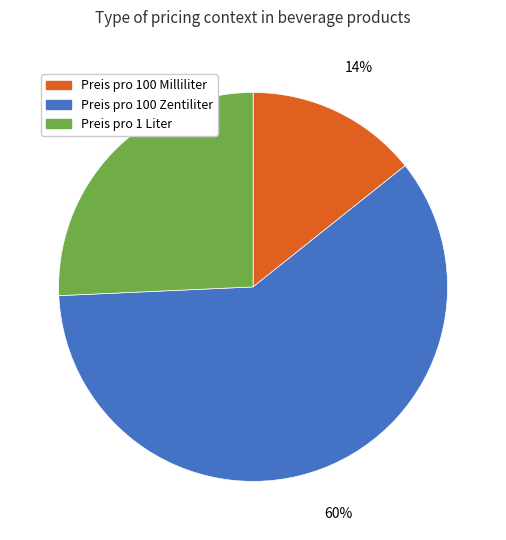

To the nearest percent, what is the combined percentage of Preis pro 100 Milliliter and Preis pro 100 Zentiliter?

74%